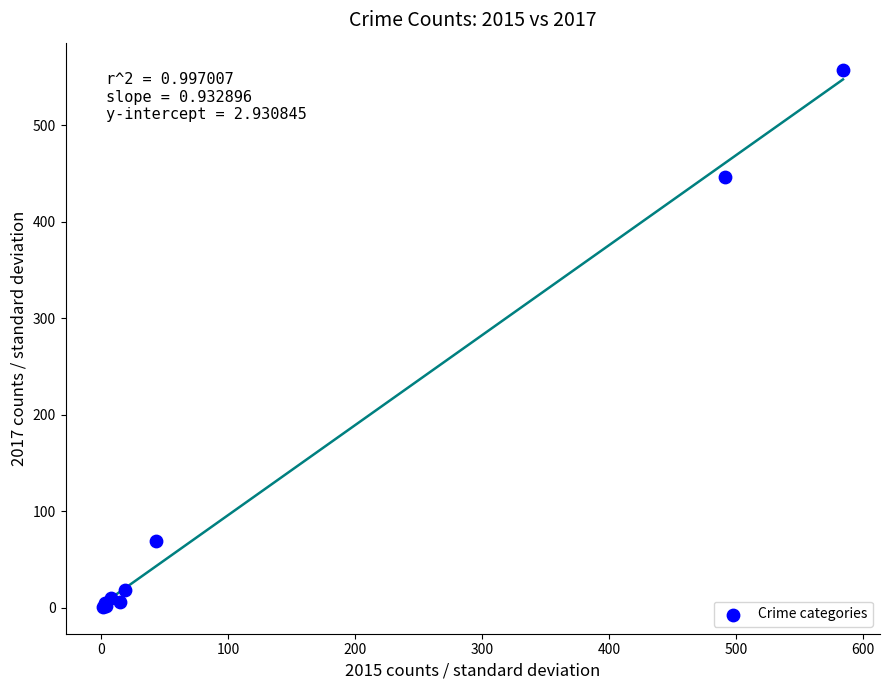

What Y value in the scatter plot is closest to 279?

447